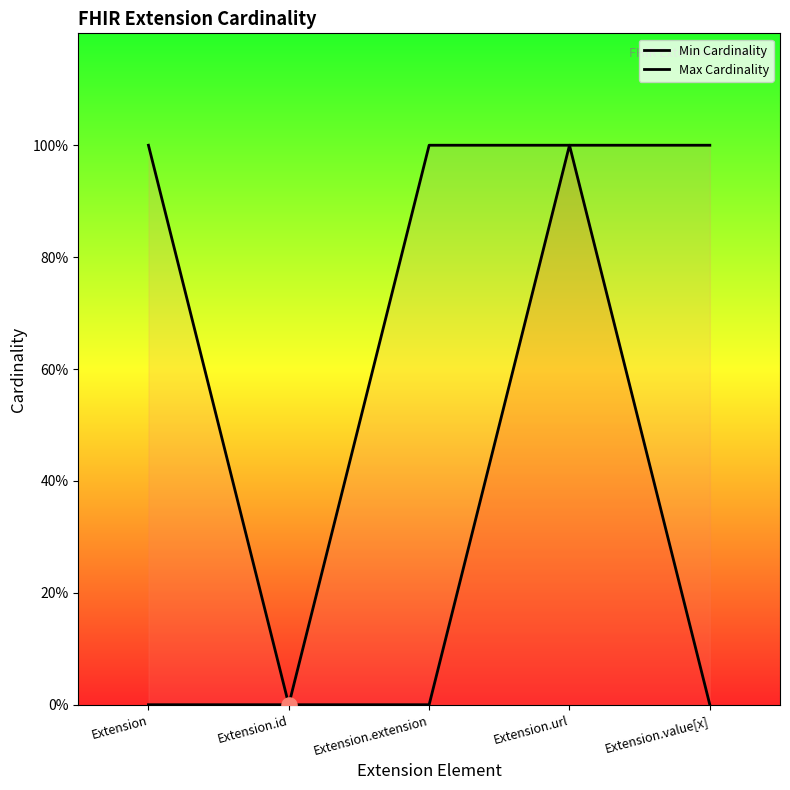

Which series has the largest total across all categories?

Max Cardinality